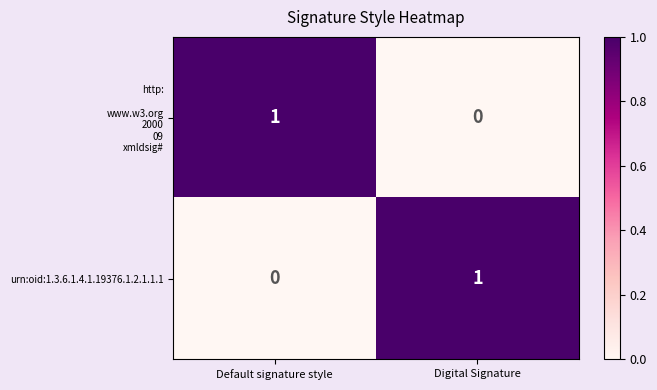

The value of urn:oid:1.3.6.1.4.1.19376.1.2.1.1.1 at Default signature style is 1. True or false?

False